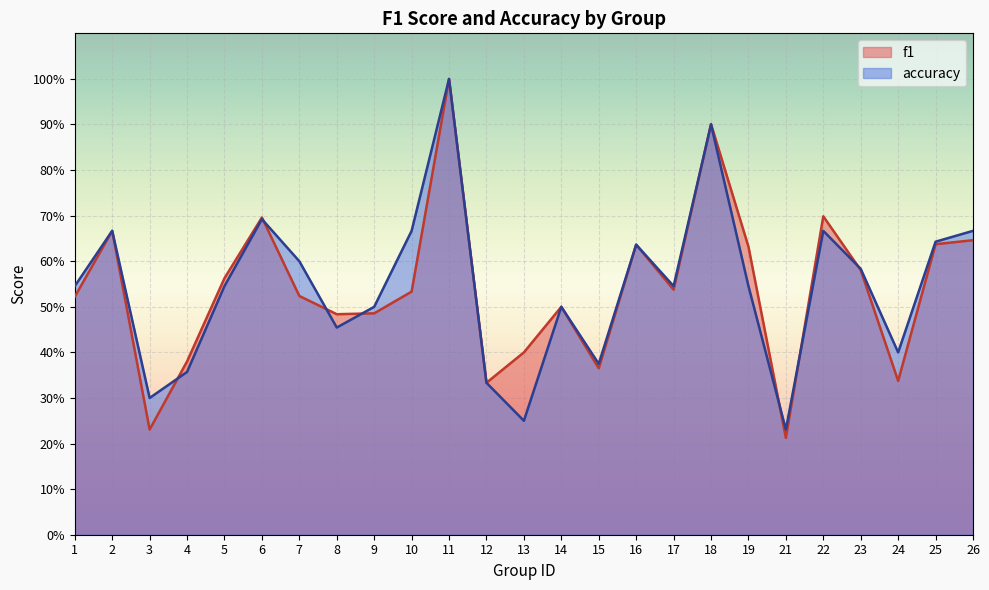

How many f1 values are between 0 and 1?

25